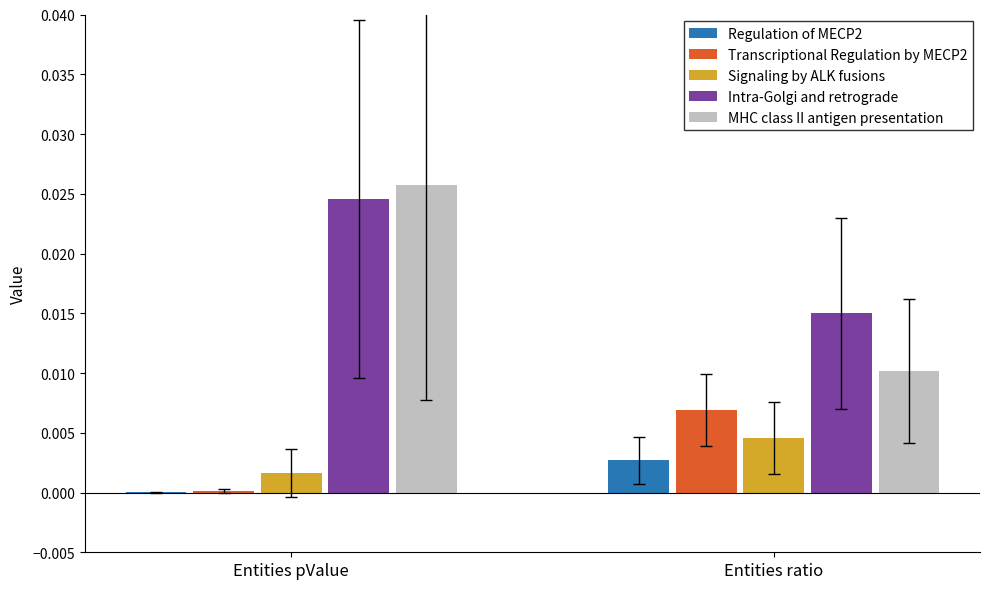

Is it true that Signaling by ALK fusions equals 0.0 at Entities ratio?

True